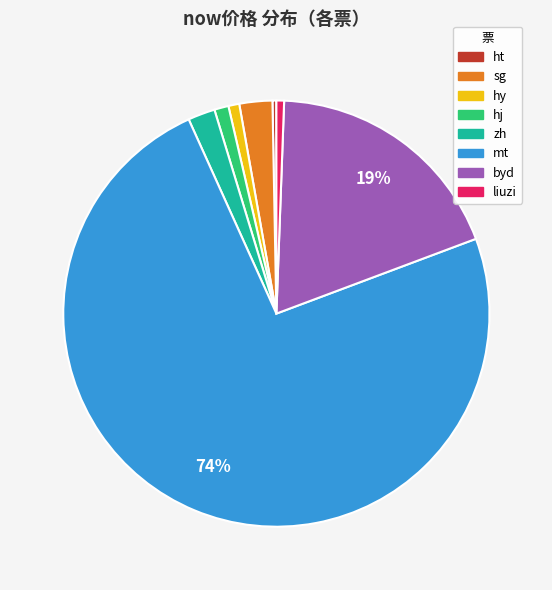

To the nearest percent, what is the difference between the largest and smallest slice percentages?

74%